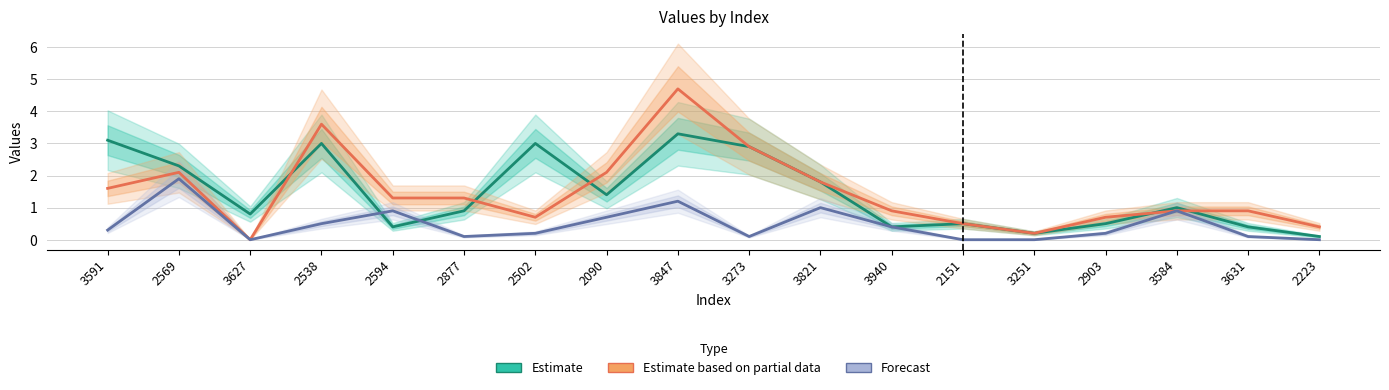

What is the label of the 5th point from the right?

3251